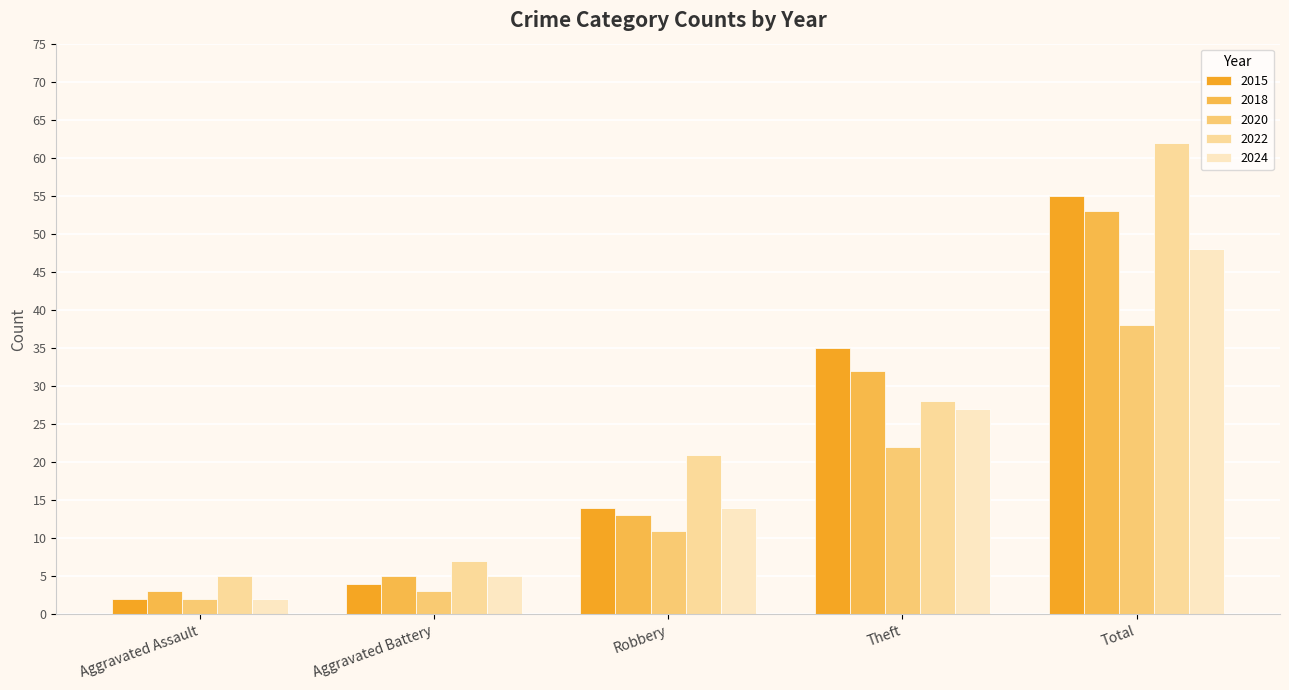

What is the spread (max minus min) of values at Theft?

13